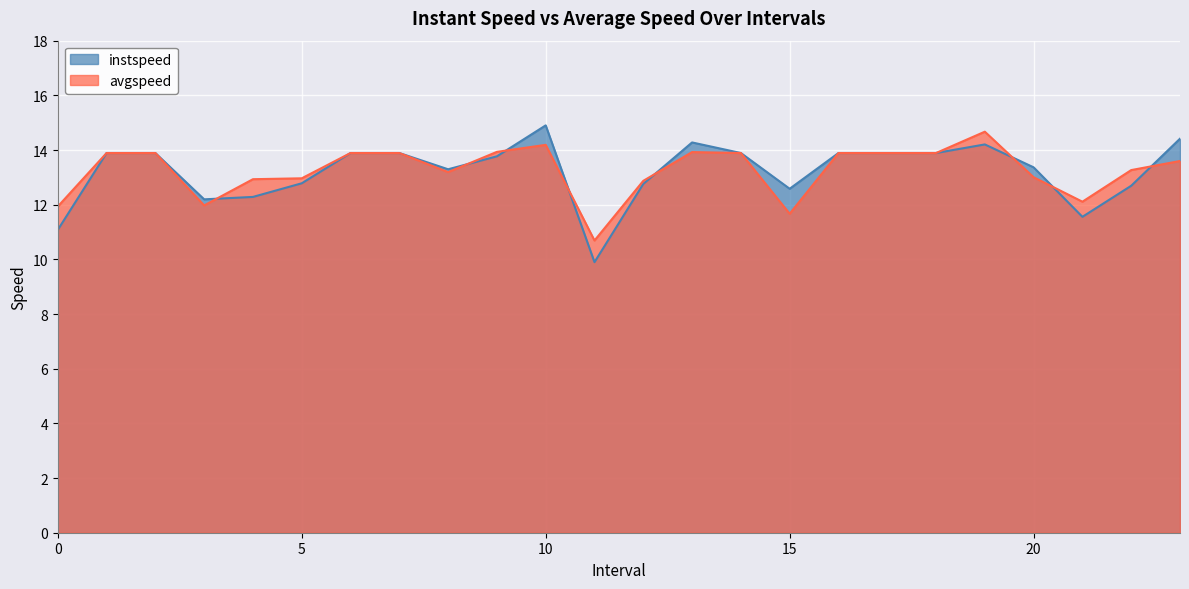

True or false: instspeed has a value of 23.4 at 9.

False